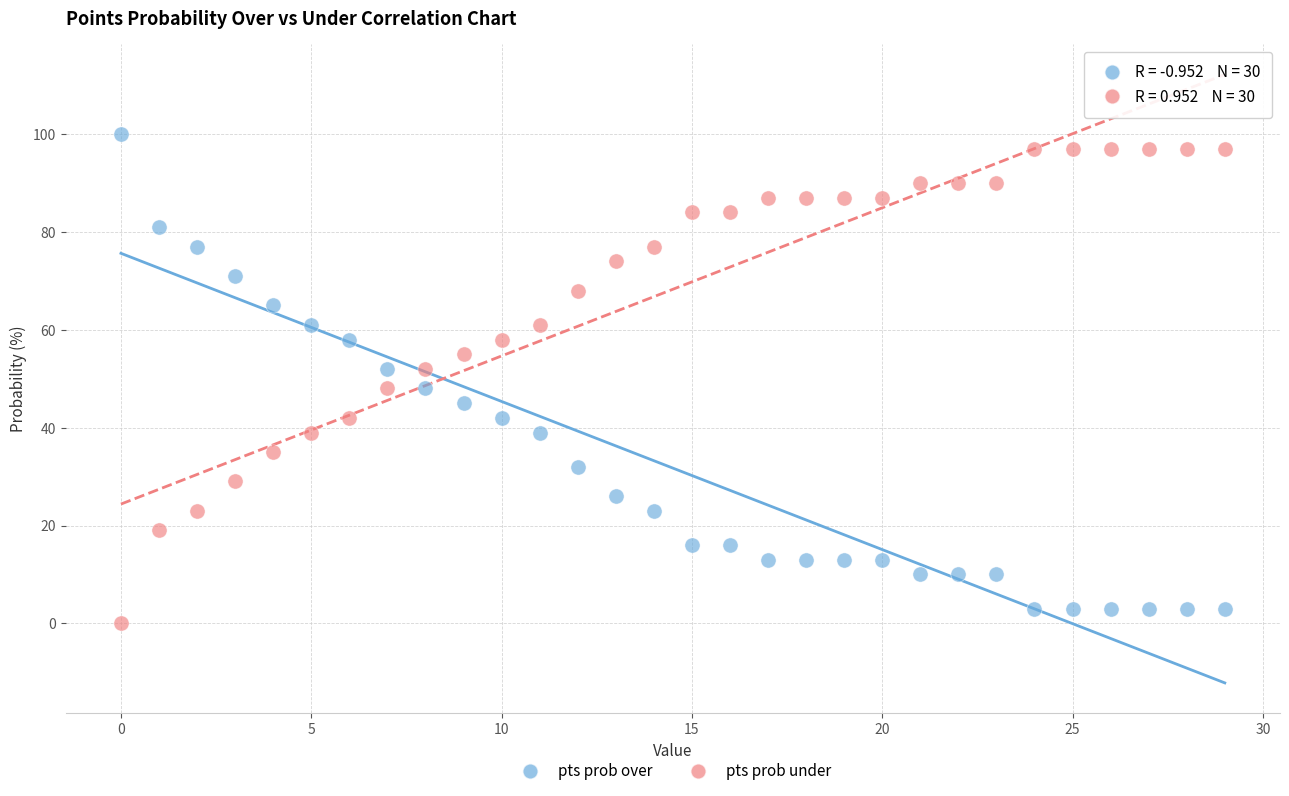

What are all the series names shown in the legend?

pts prob over, pts prob under